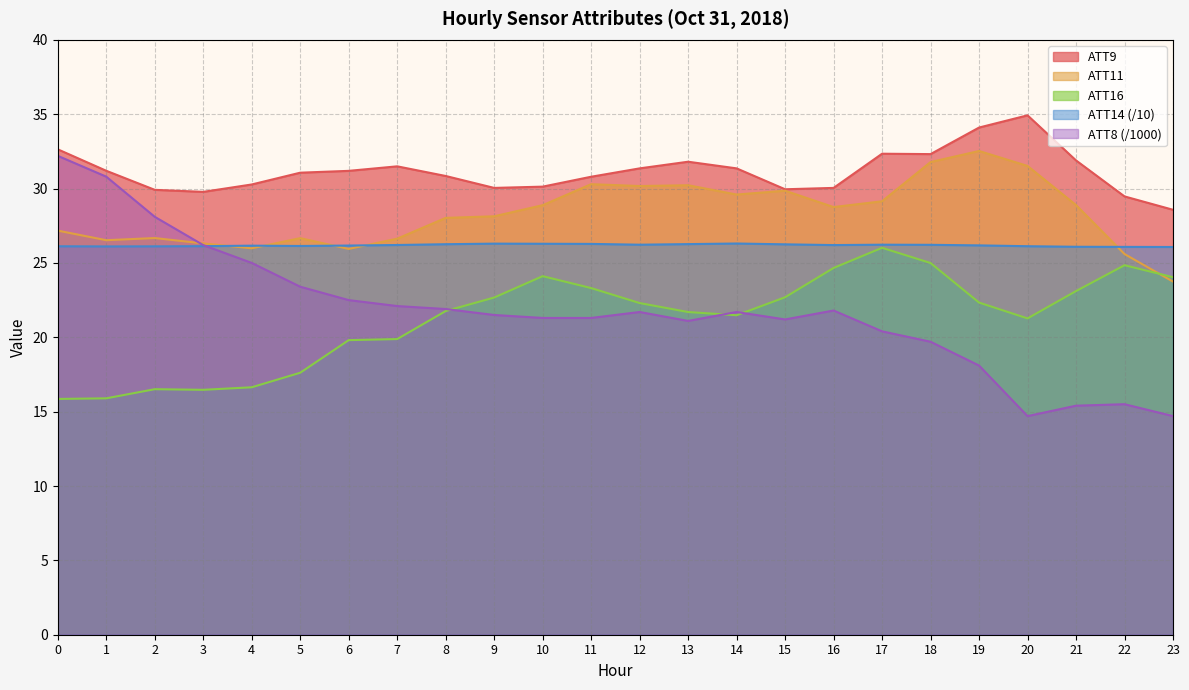

How many intersections are there between ATT11 and ATT14?

5